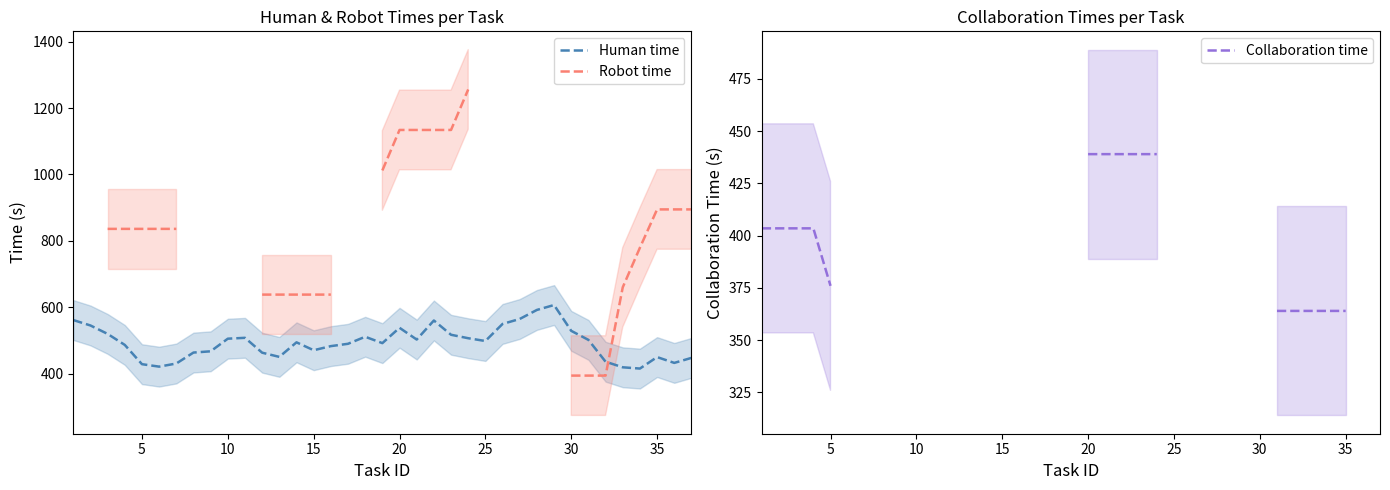

Does the chart have visible grid lines?

No